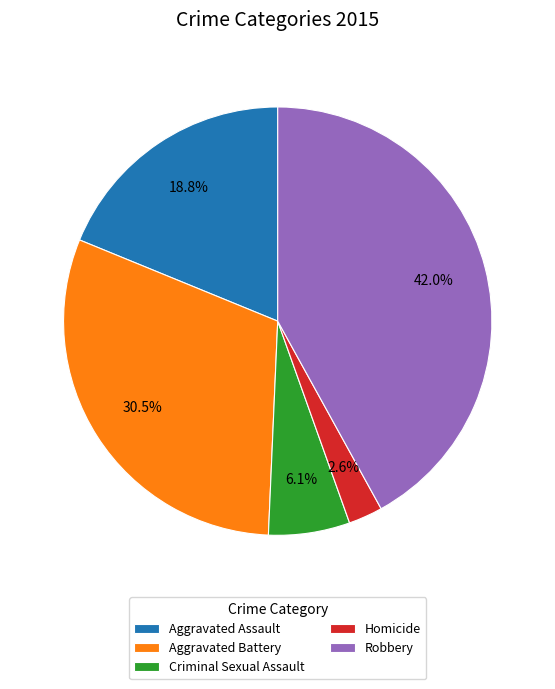

What is the largest slice in the pie chart?

Robbery